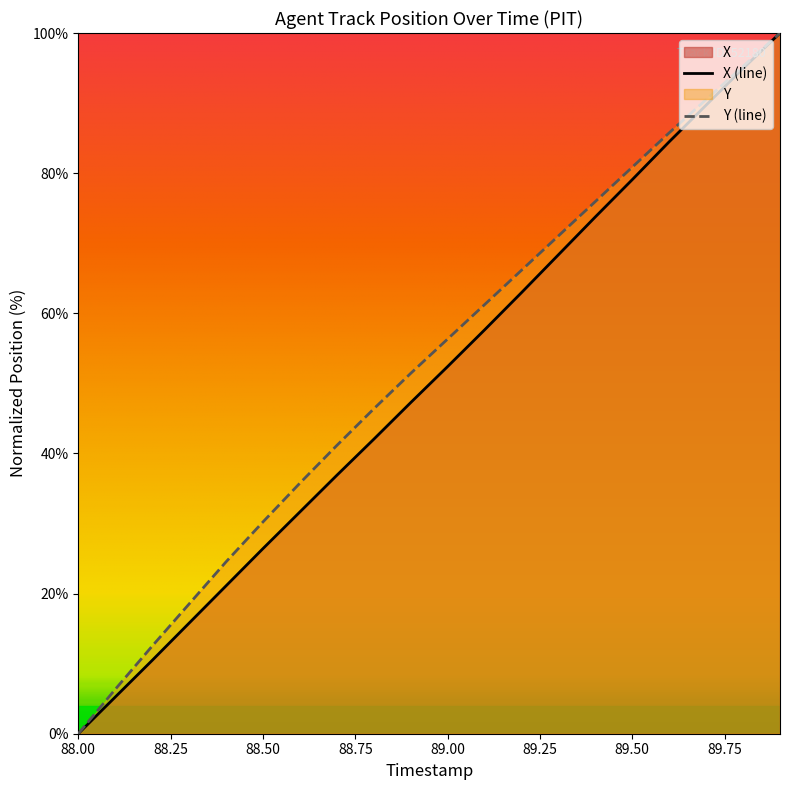

Is it true that Y equals 61.2 at 89.1?

True